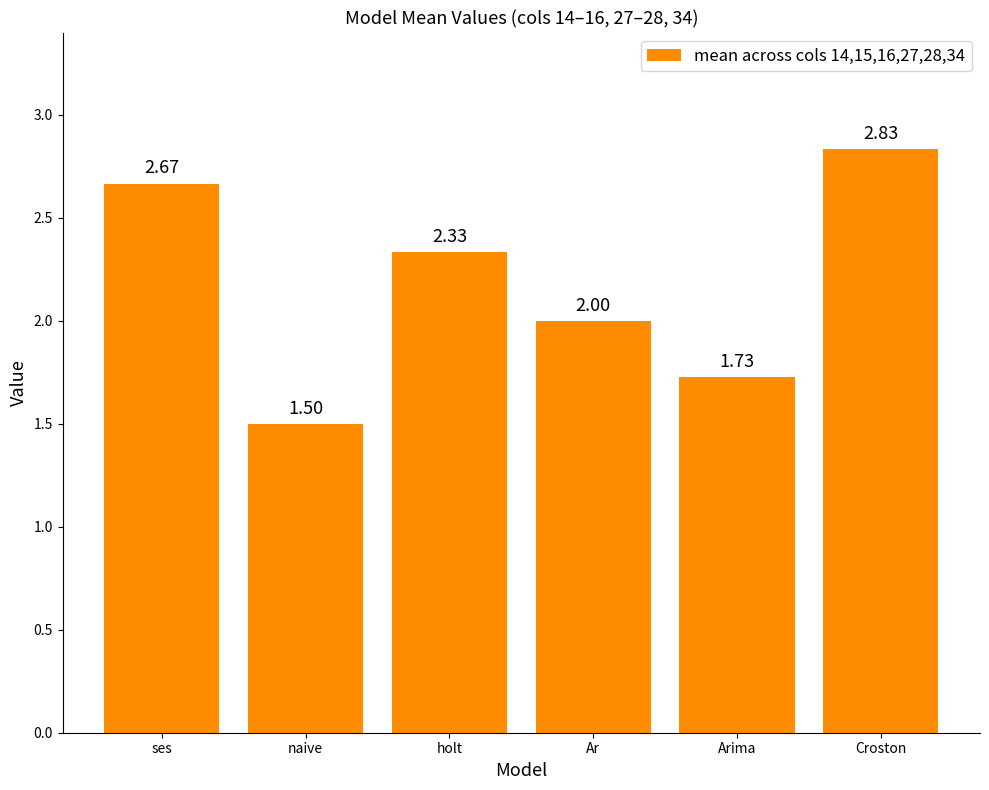

Are the bars horizontal?

No